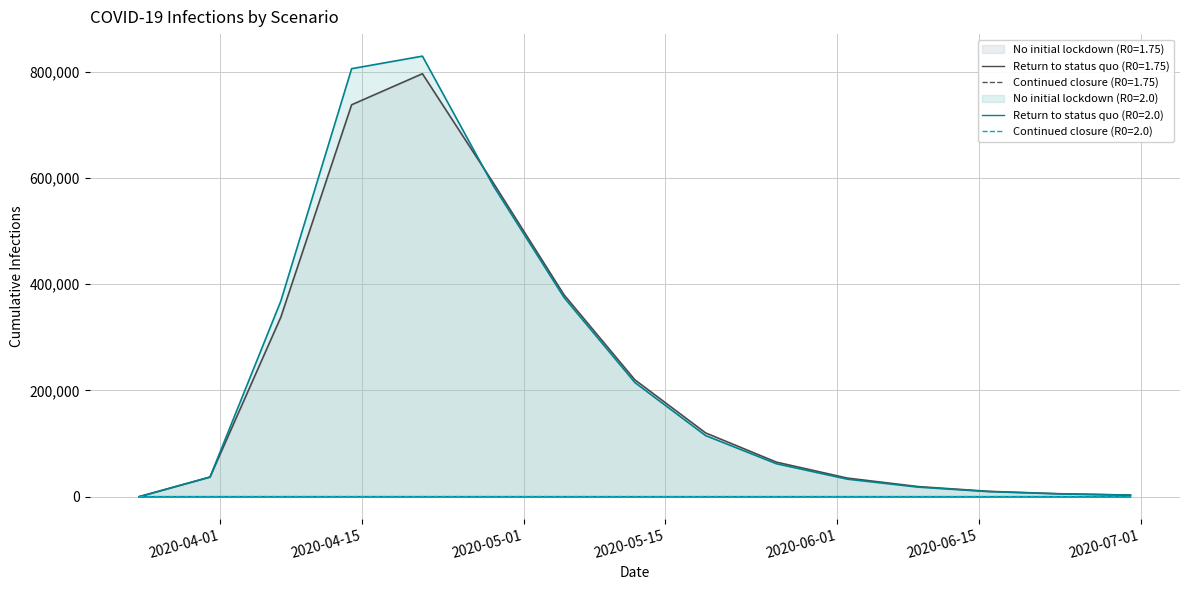

Which series has the widest spread of values?

No initial lockdown (R0=2.0)